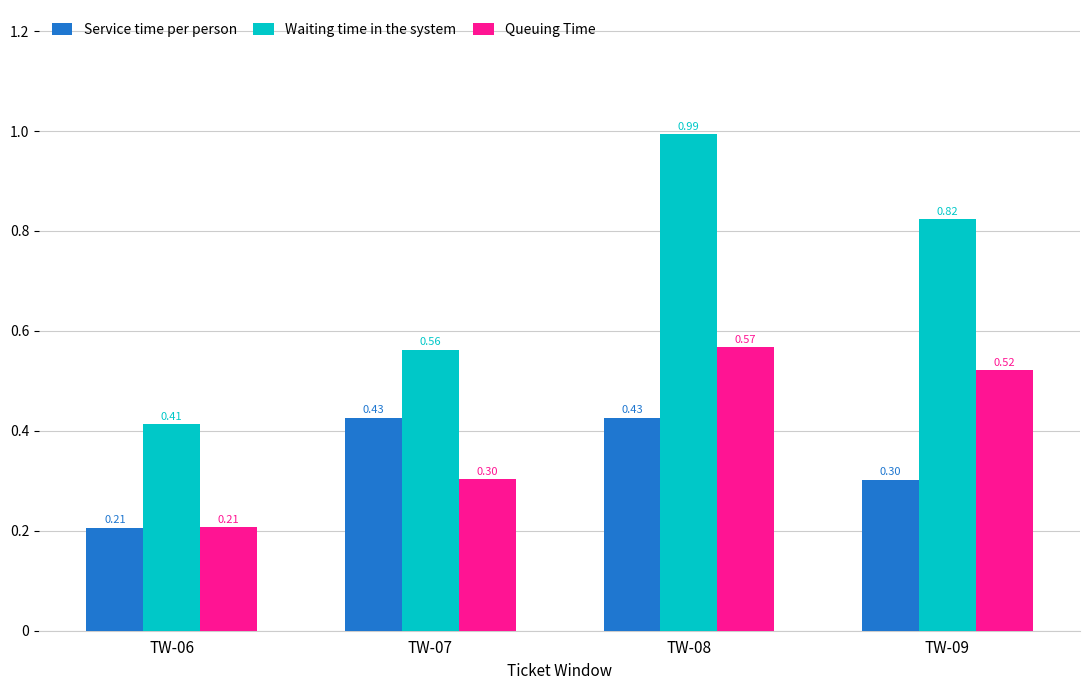

List the series in order of their peak value, lowest first.

Service time per person, Queuing Time, Waiting time in the system